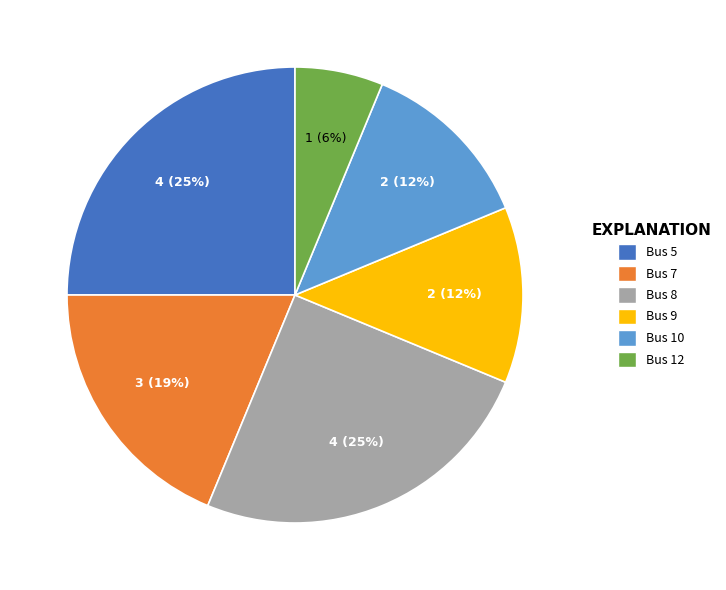

To the nearest percent, what is the average slice percentage?

17%